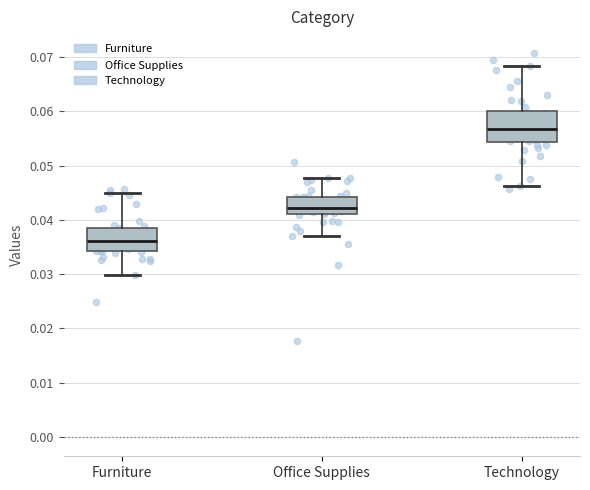

Reading left to right, read every box against the y-axis: the position of its median line, the range the box covers, and the ends of its whiskers. The values are not printed on the chart, so give them approximately, as read against the axis.

Furniture: median 0.036, box 0.034 to 0.039, whiskers 0.030 to 0.045
Office Supplies: median 0.042, box 0.041 to 0.044, whiskers 0.037 to 0.048
Technology: median 0.057, box 0.054 to 0.060, whiskers 0.046 to 0.068